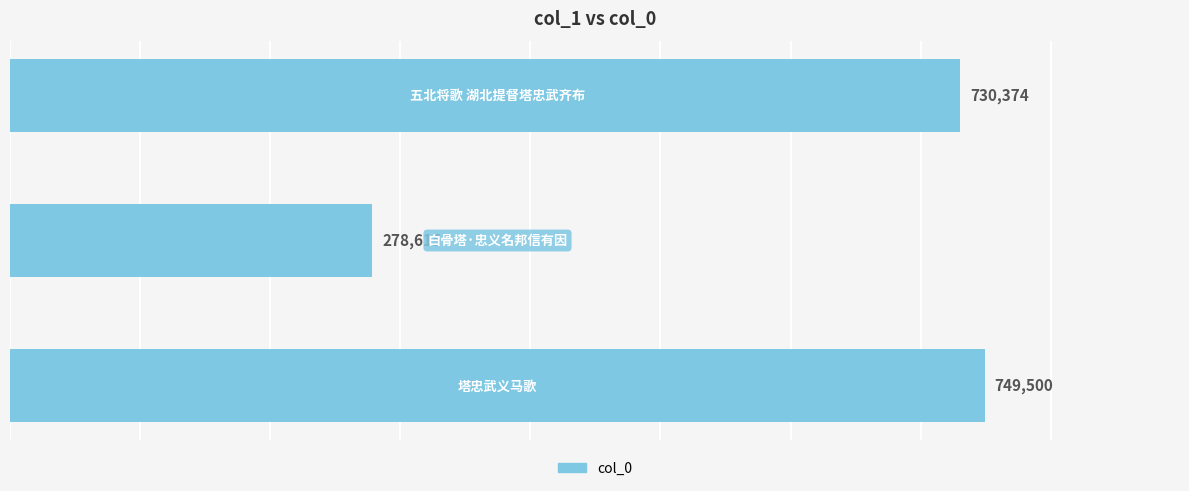

What is the maximum value shown in the chart?

749500